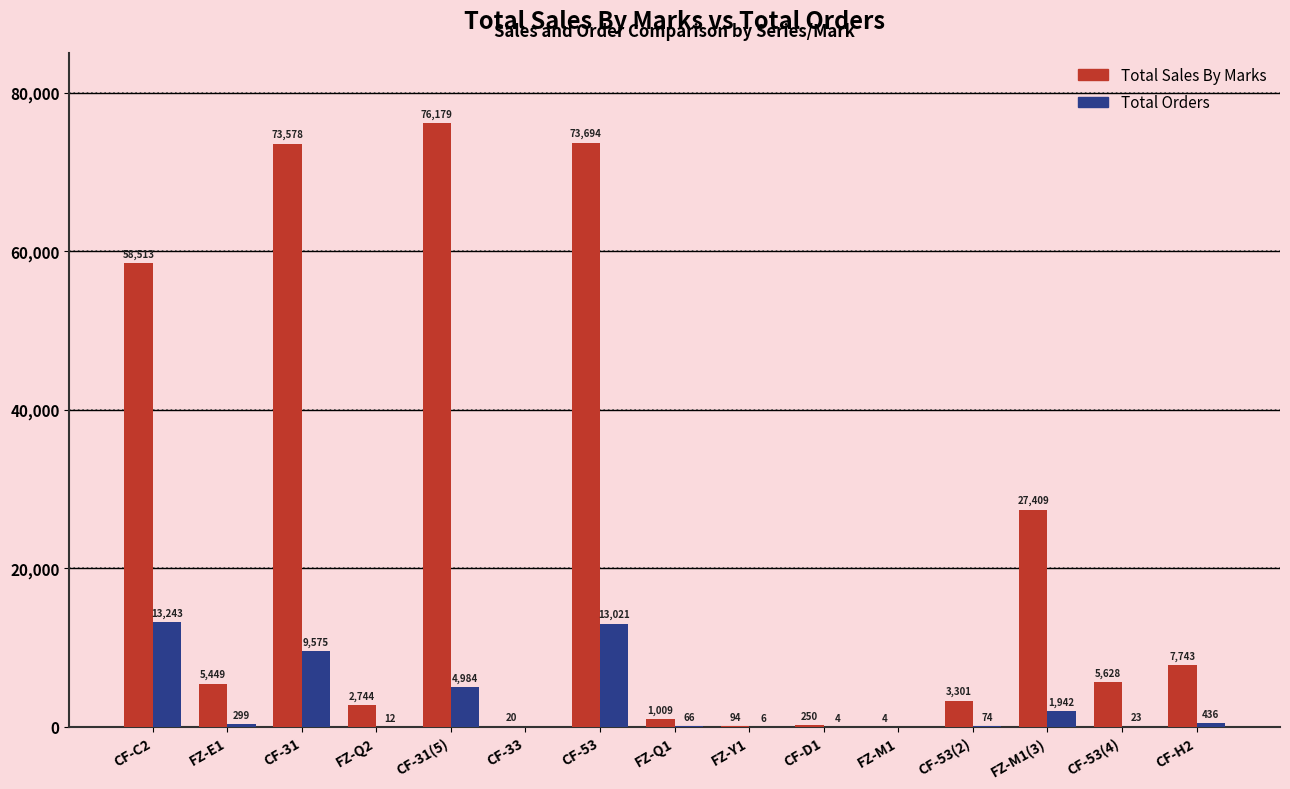

Is the value of Total Orders at FZ-Q2 greater than the value of Total Sales By Marks at CF-C2?

No